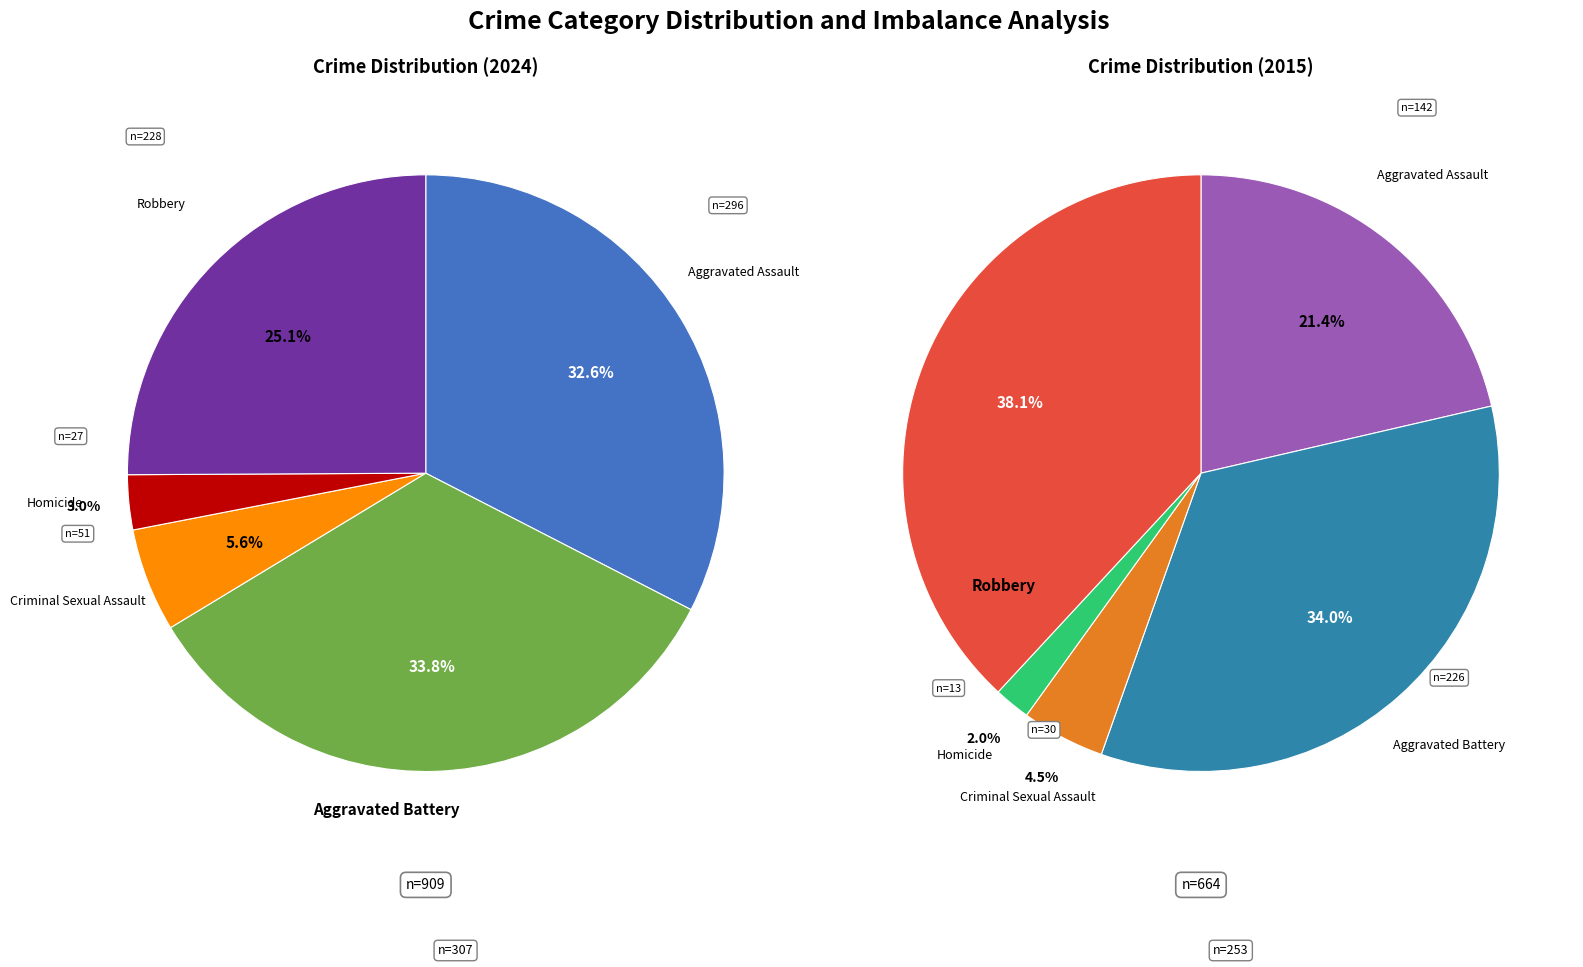

Which has a higher value, Aggravated Assault or Robbery?

Aggravated Assault